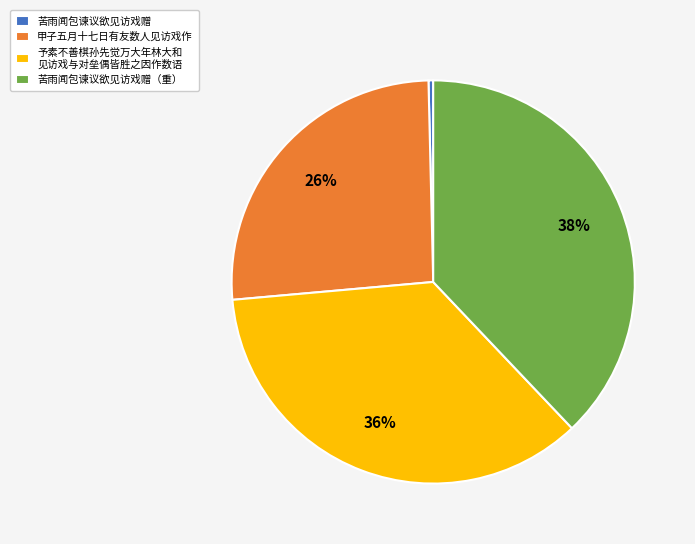

Which slice is the largest?

苦雨闻包谏议欲见访戏赠（重）